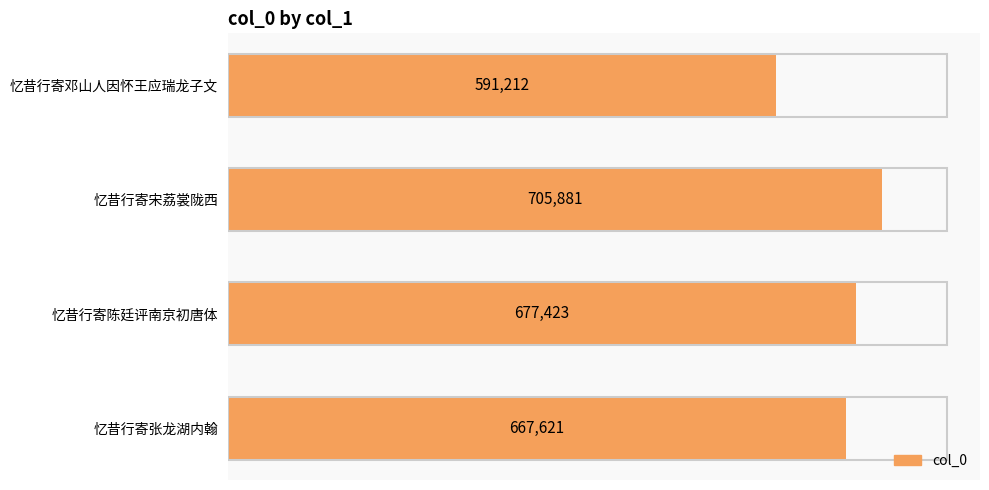

What is the label of the 2nd bar from the top?

忆昔行寄宋荔裳陇西